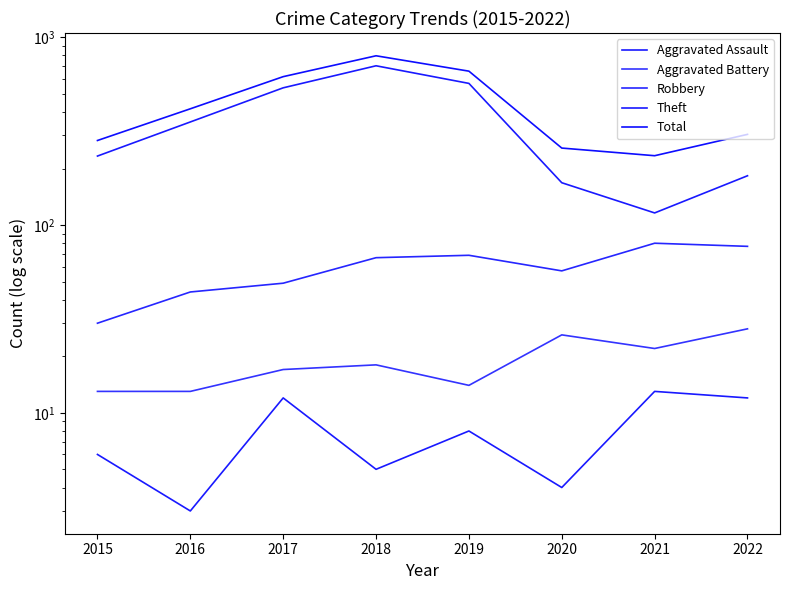

What is the value of the Aggravated Assault point at the 1st from the left?

6